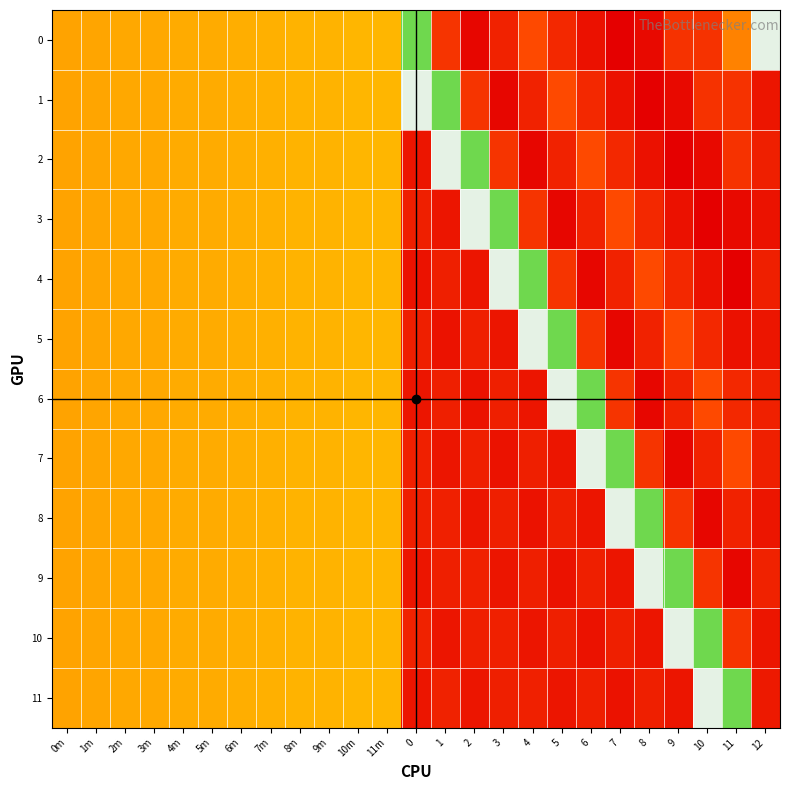

What is the sum of all 0 values?

4340.0